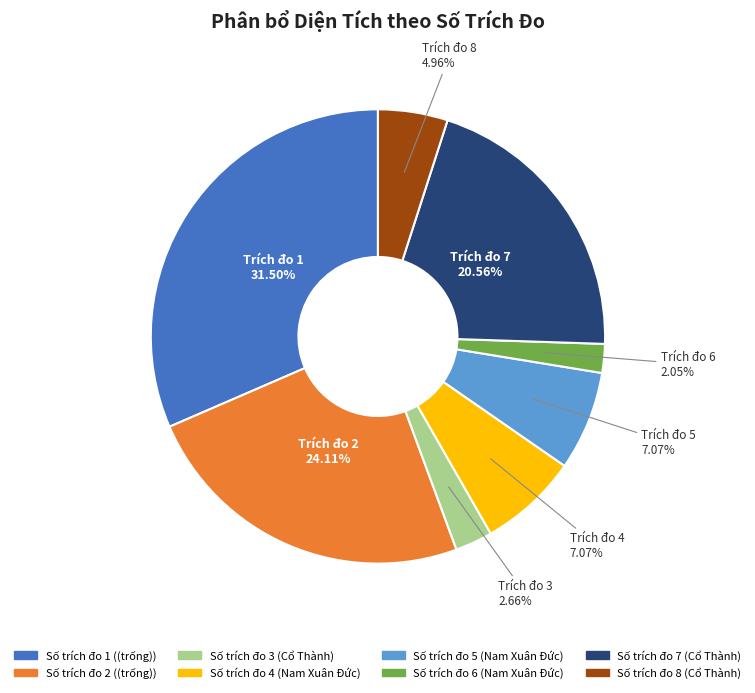

To the nearest percent, what is the average slice percentage?

12%